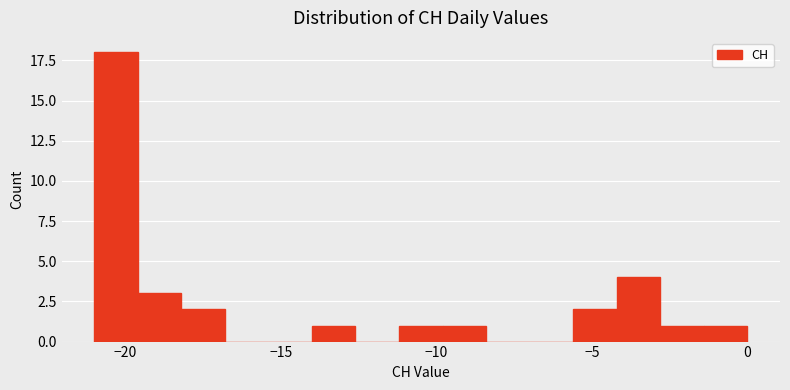

Read against the x-axis, roughly where is the centre of the tallest bar?

-20.5